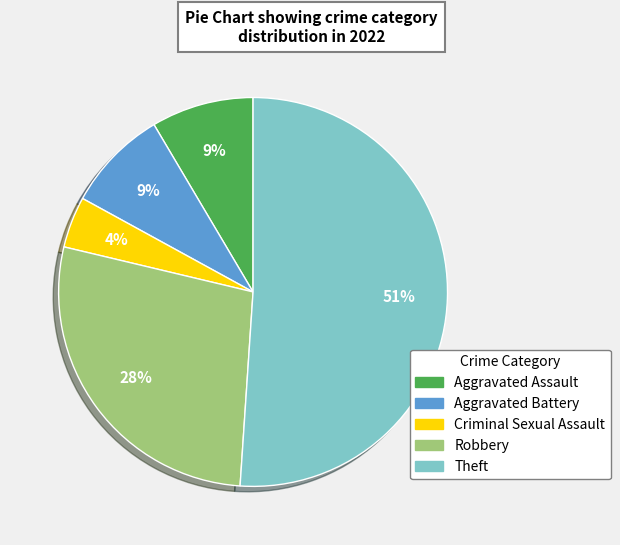

What percentage is the Criminal Sexual Assault slice, to the nearest percent?

4%